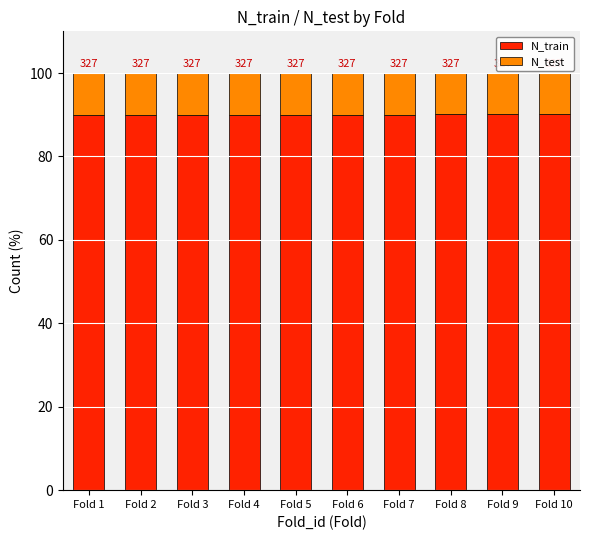

Does the chart contain any negative values?

No